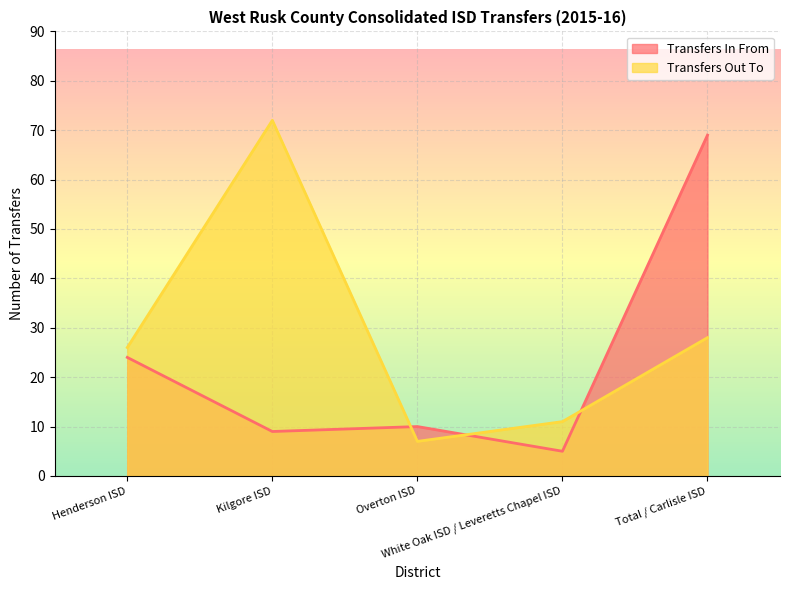

What is the spread (max minus min) of values at Henderson ISD?

2